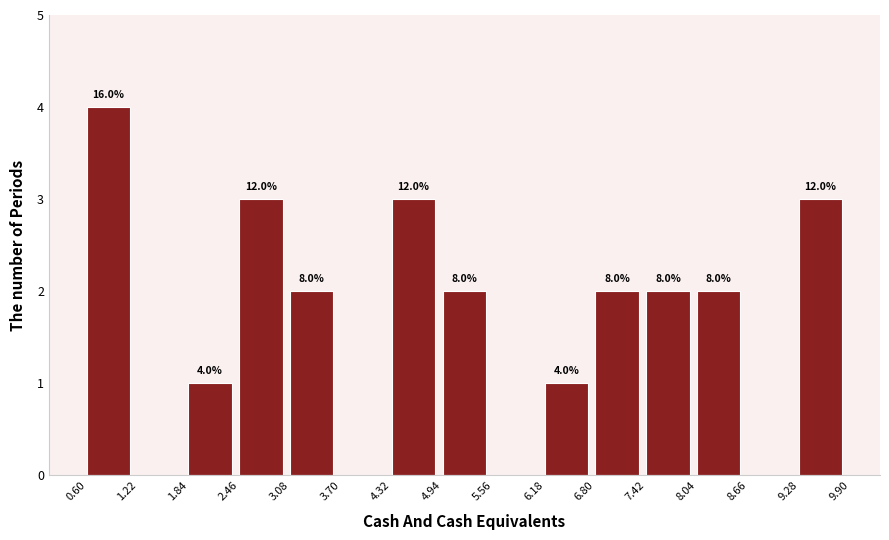

Are the bars horizontal?

No